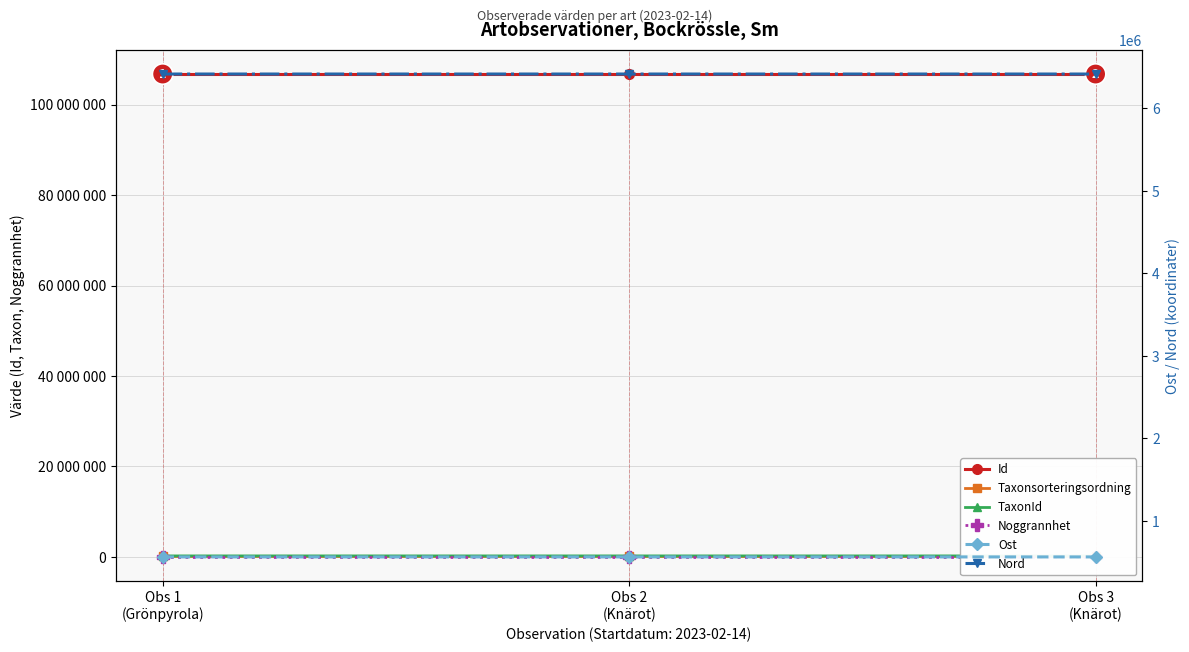

The value of Ost at Obs 2
(Knärot) is 565464.5. True or false?

True